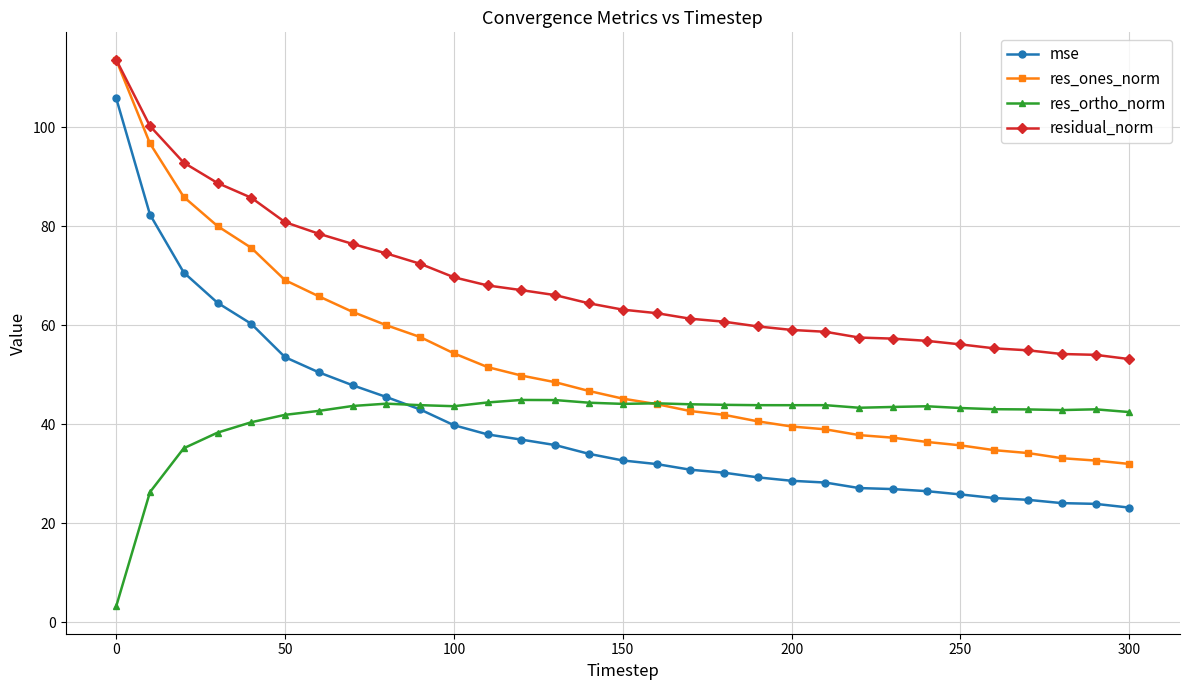

What is the greatest value displayed?

113.7